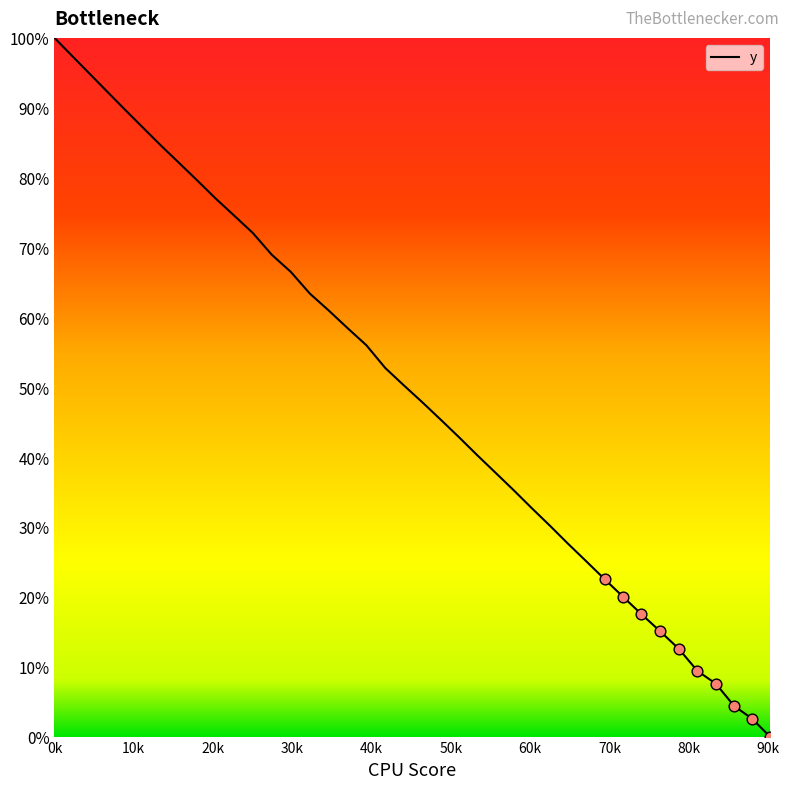

What is the greatest value displayed?

100.0